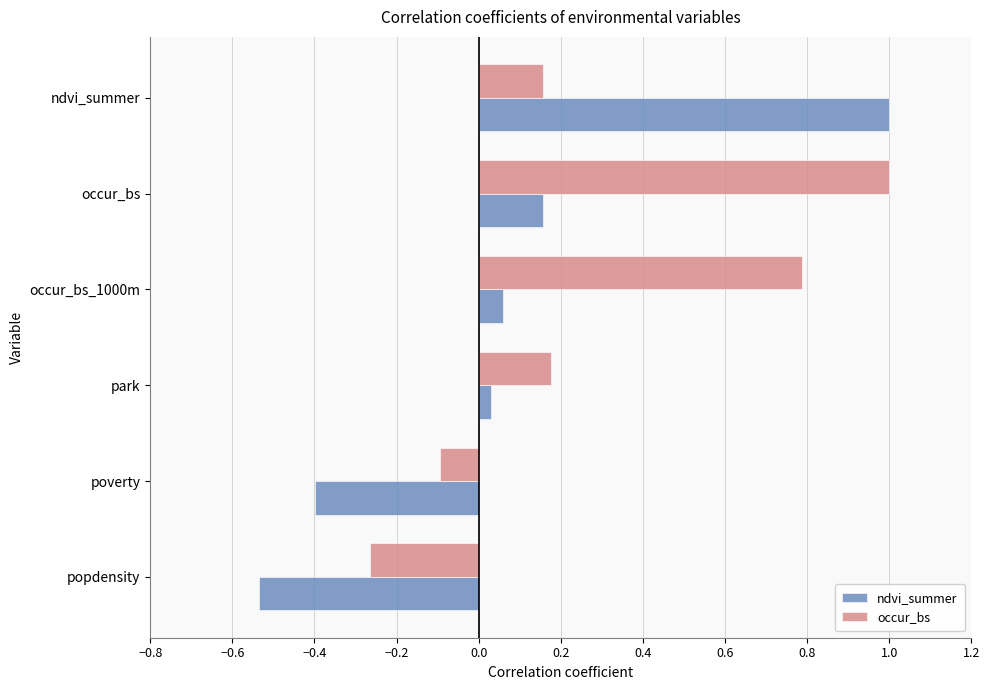

Where is occur_bs nearest to the value 0?

poverty